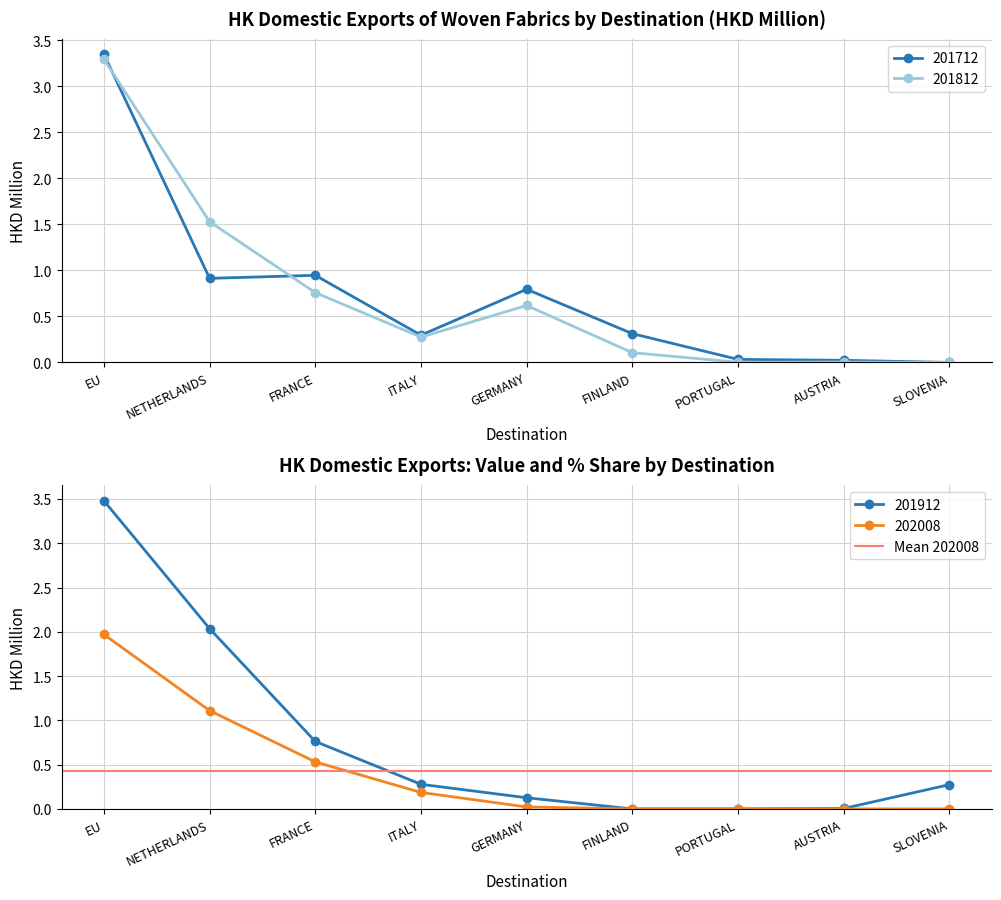

True or false: 201712 has a value of 0.4 at GERMANY.

False